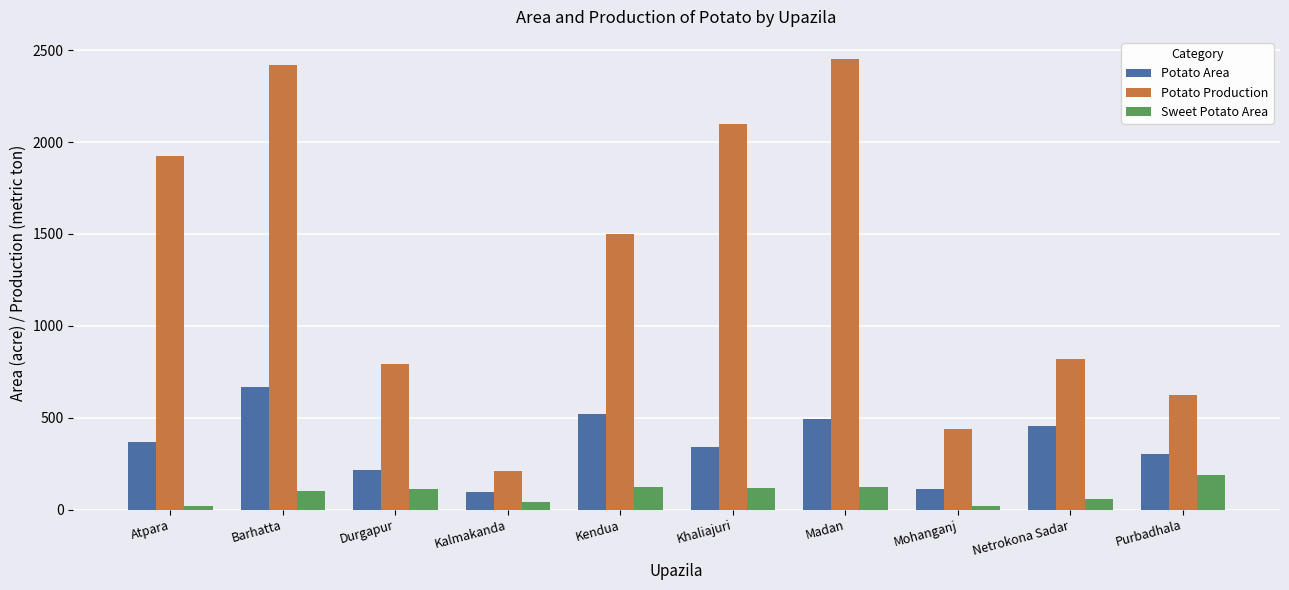

Which series has the largest range (max minus min)?

Potato Production